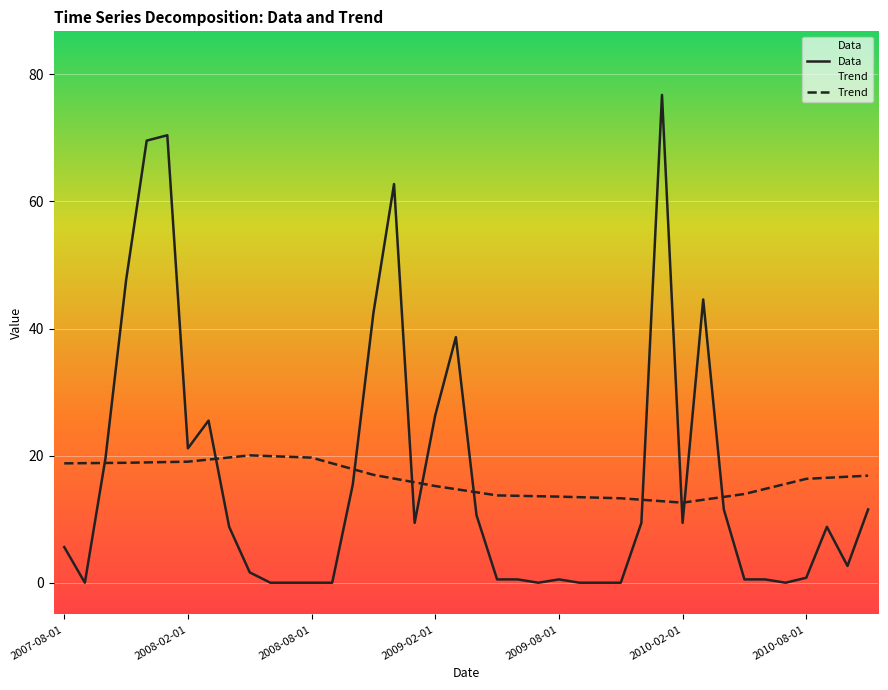

What is the difference between the highest and lowest values at 2008-08-01?

19.7